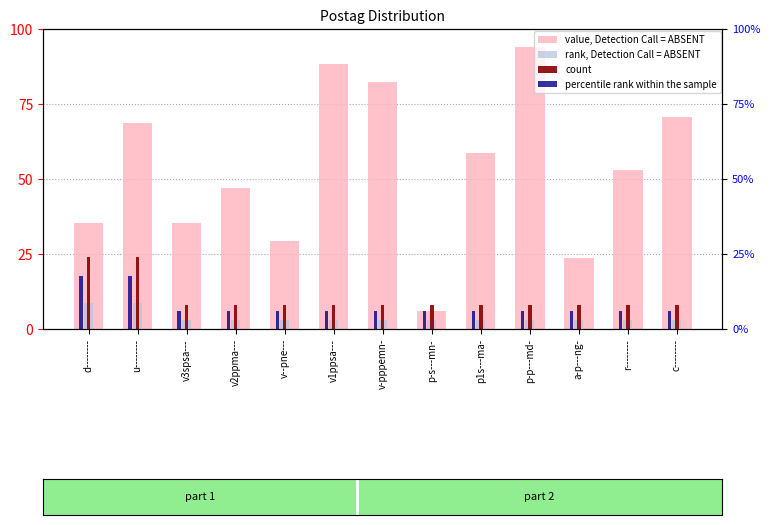

Which has a higher value, v3spsa--- or c--------?

c--------